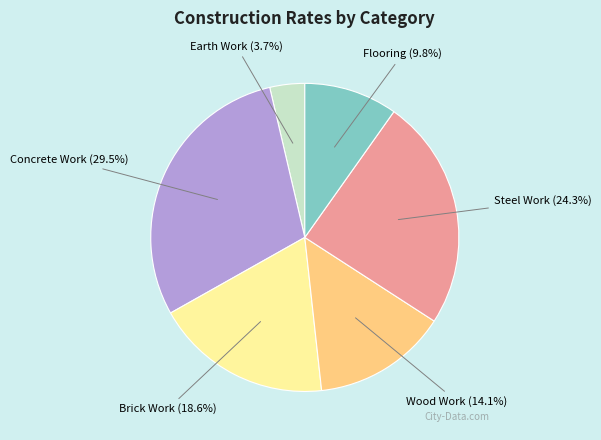

Does any single category account for the majority?

No